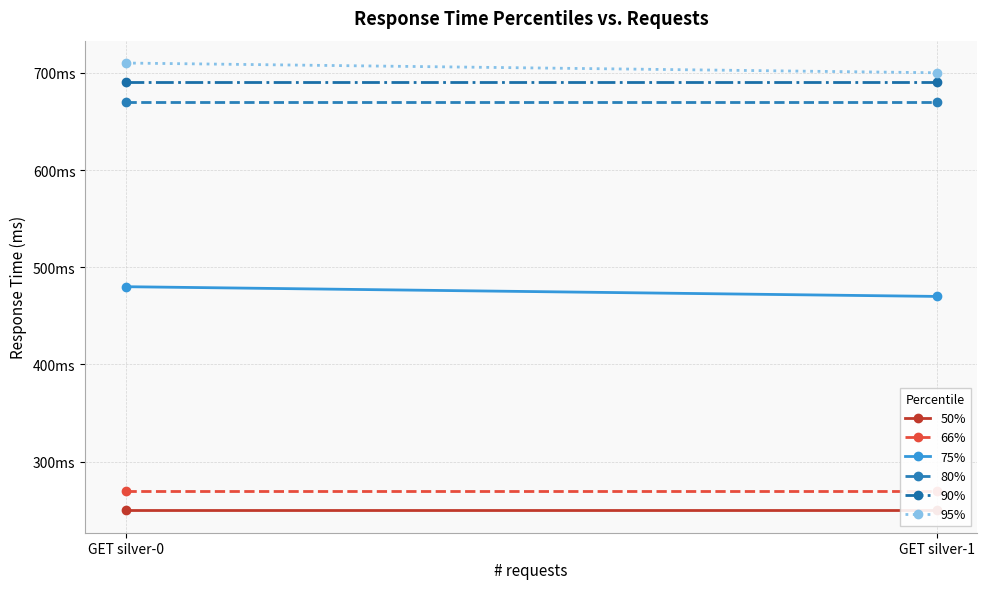

What is the sum of all 66% values?

540